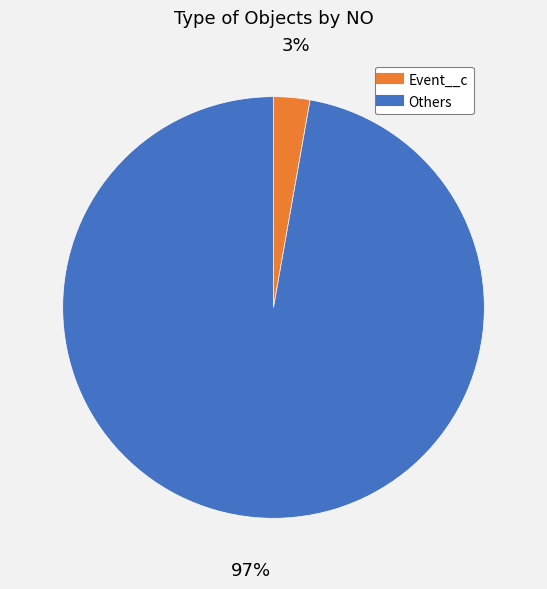

Does any single category account for the majority?

Yes